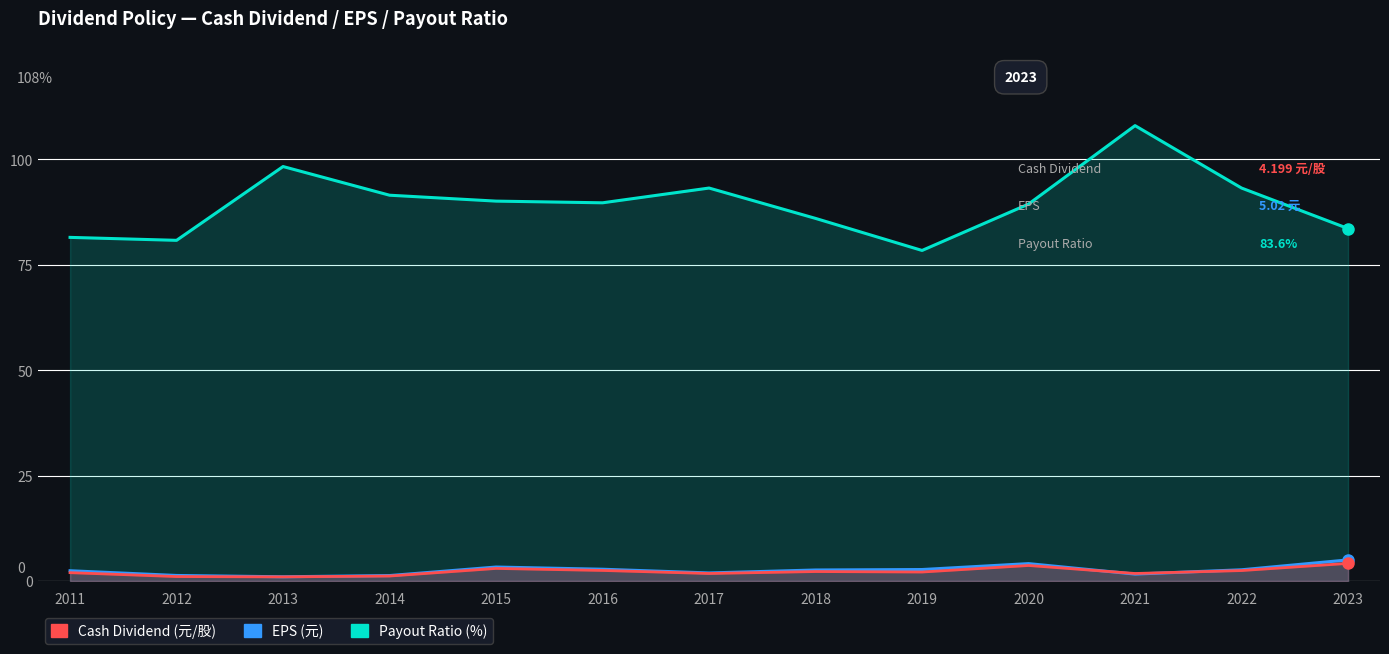

True or false: Payout Ratio (%) and EPS (元) cross at least once.

False